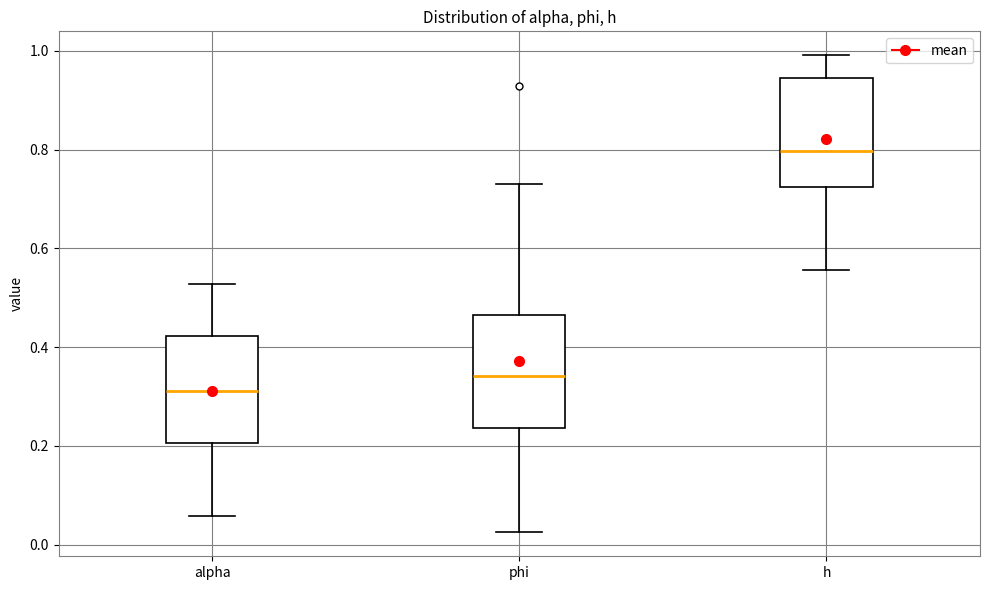

Reading left to right, read every box against the y-axis: the position of its median line, the range the box covers, and the ends of its whiskers. The values are not printed on the chart, so give them approximately, as read against the axis.

alpha: median 0.32, box 0.20 to 0.42, whiskers 0.06 to 0.52
phi: median 0.34, box 0.24 to 0.46, whiskers 0.02 to 0.74
h: median 0.80, box 0.72 to 0.94, whiskers 0.56 to 1.00